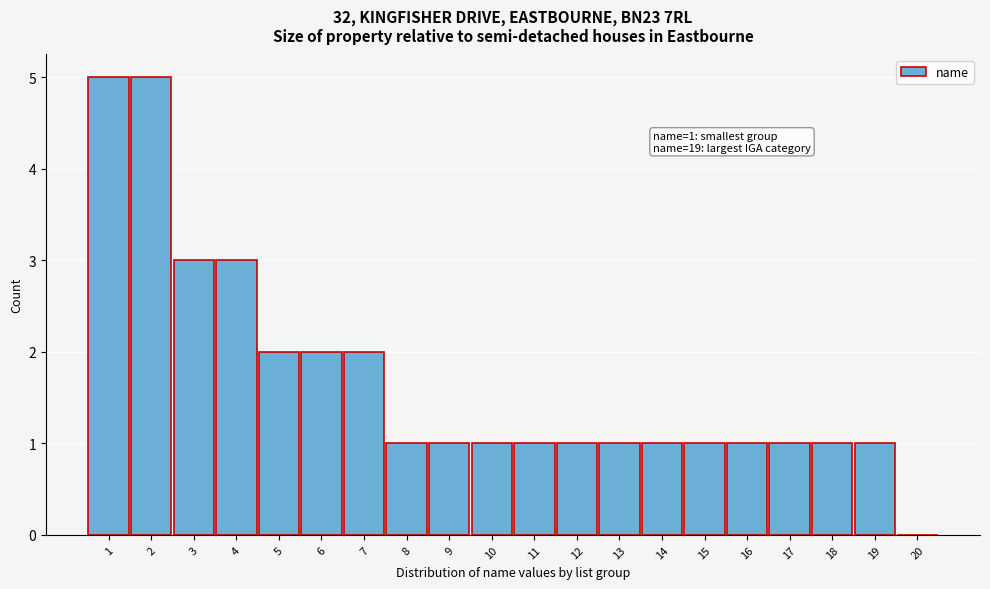

Reading left to right, list all the values displayed in this chart.

1=5	2=5	3=3	4=3	5=2	6=2	7=2	8=1	9=1	10=1	11=1	12=1	13=1	14=1	15=1	16=1	17=1	18=1	19=1	20=0